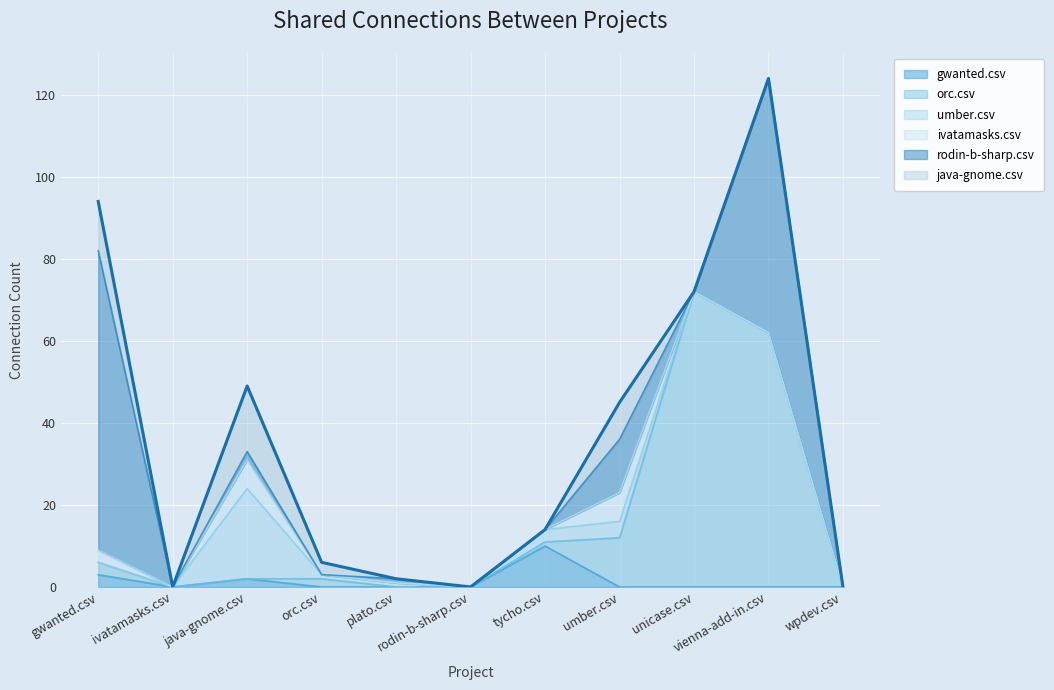

How many values in rodin-b-sharp.csv are above zero?

5